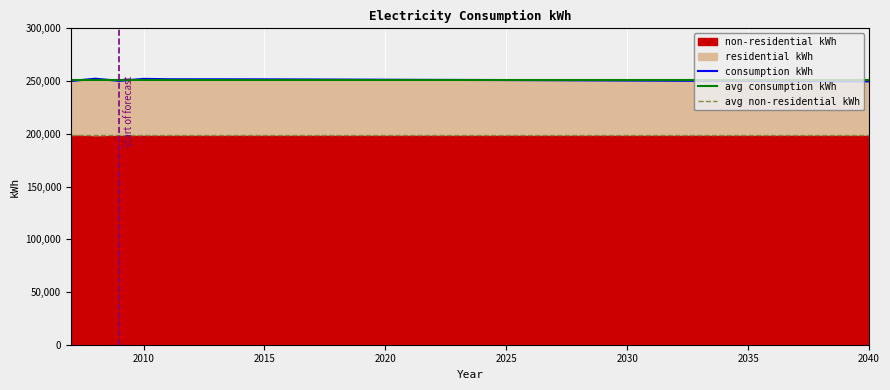

How many interior local valleys does the non-residential kWh series have?

1